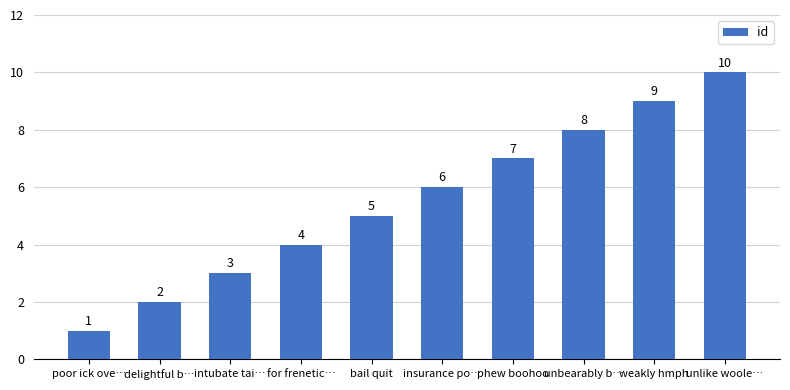

What is the label of the 4th bar from the right?

phew boohoo